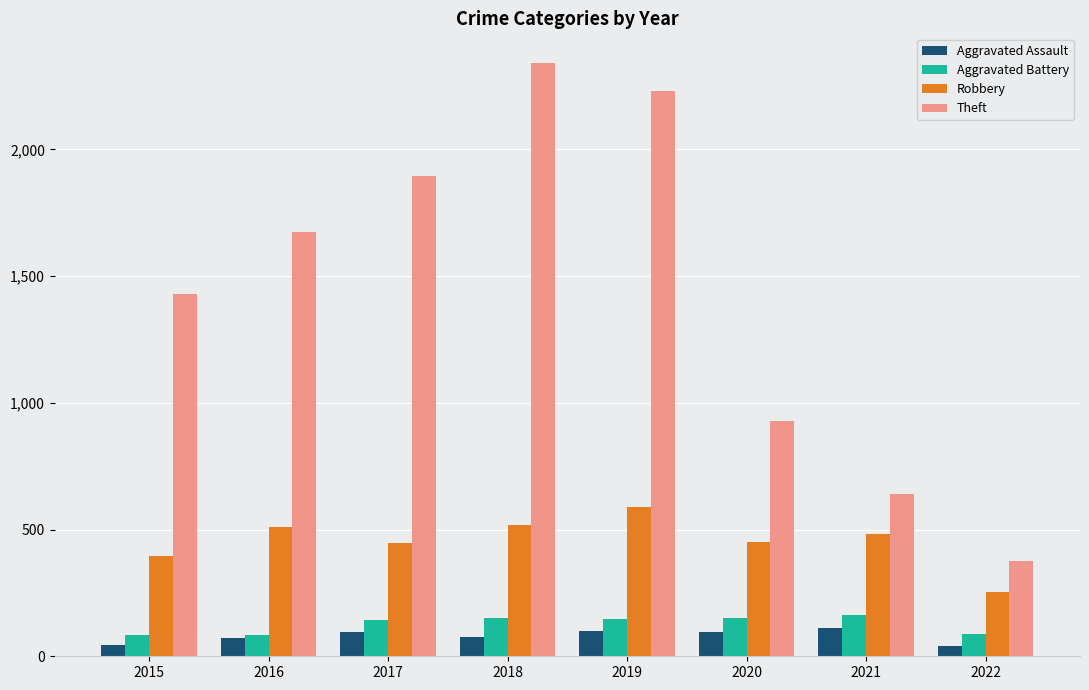

Is it true that Aggravated Assault equals 77 at 2018?

True